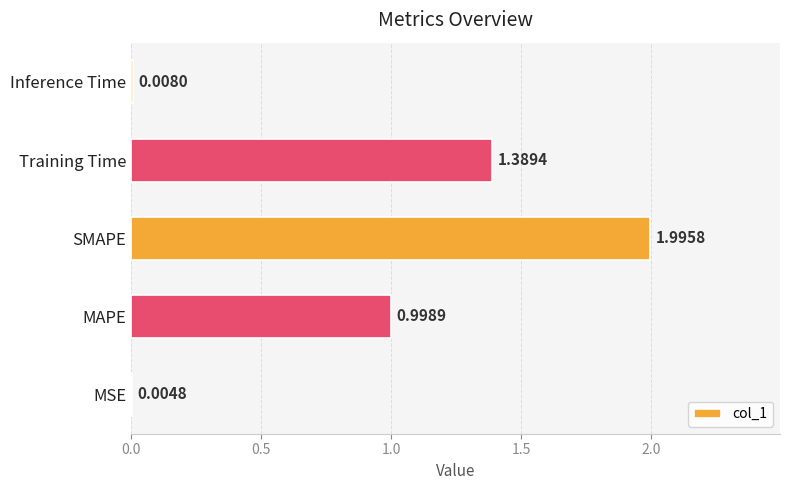

What is the sum of the values at MSE and MAPE?

1.0